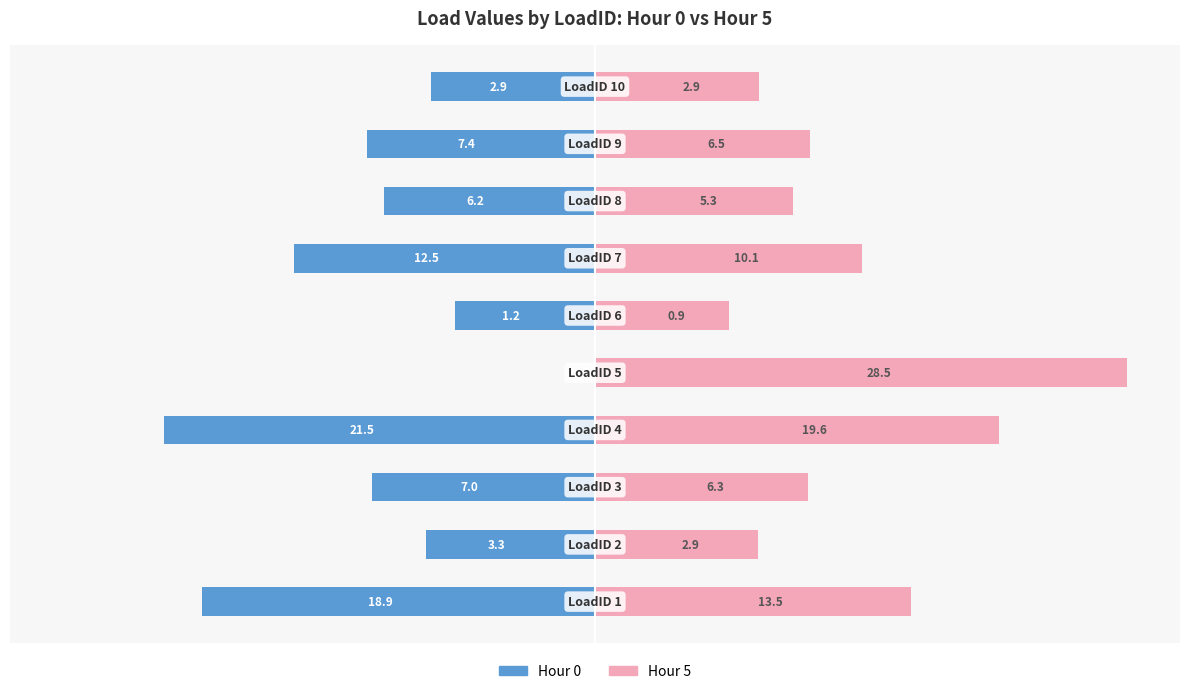

How many distinct data groups are displayed?

2